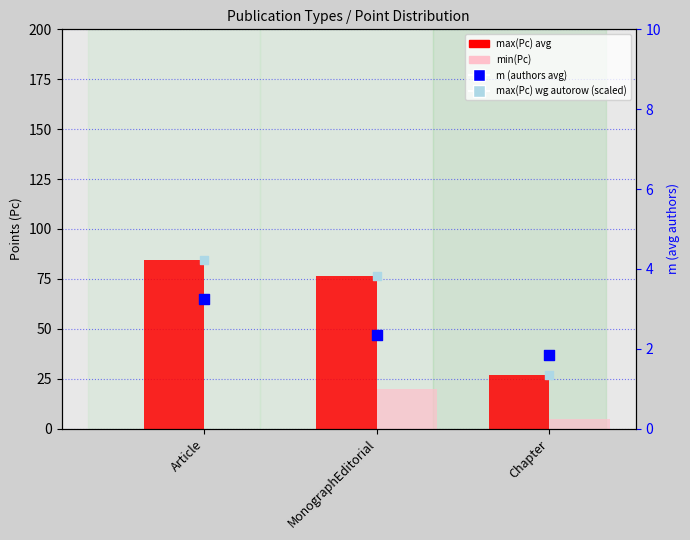

Which series has the largest Y range (max minus min)?

max(Pc) avg